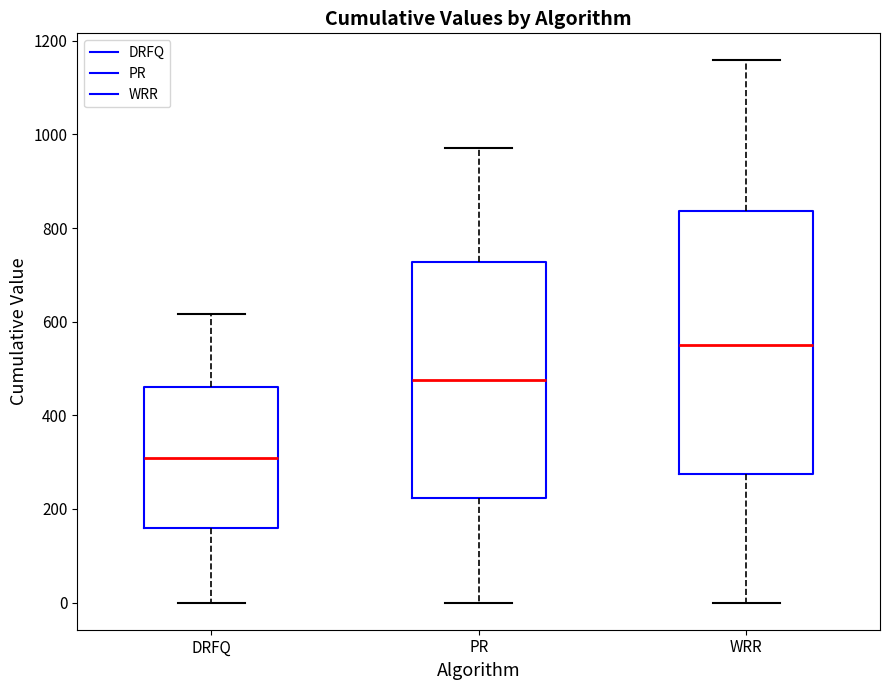

Reading left to right, transcribe this box plot: for each box, give where its median line is, the range the box spans, and where its two whiskers end, as read against the y-axis. The values are not printed on the chart, so give them approximately, as read against the axis.

DRFQ: median 300, box 160 to 460, whiskers 0 to 620
PR: median 480, box 220 to 720, whiskers 0 to 980
WRR: median 560, box 280 to 840, whiskers 0 to 1160